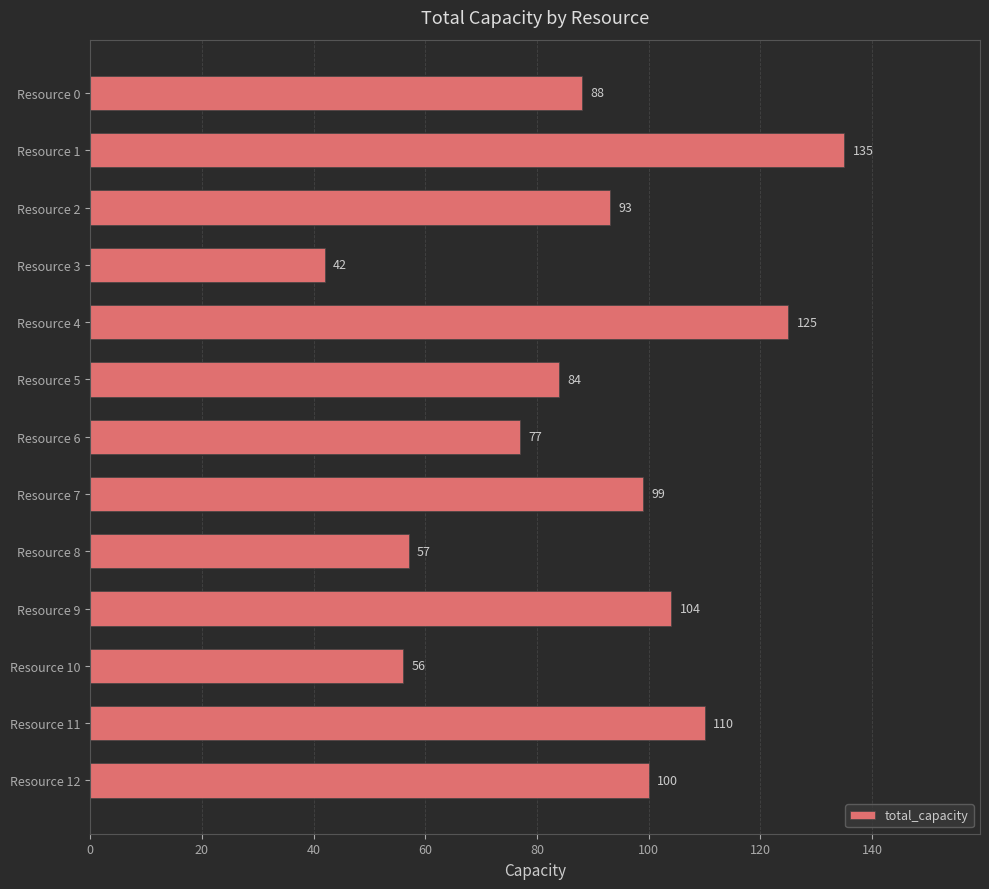

Which category has the lowest value across all series?

Resource 3